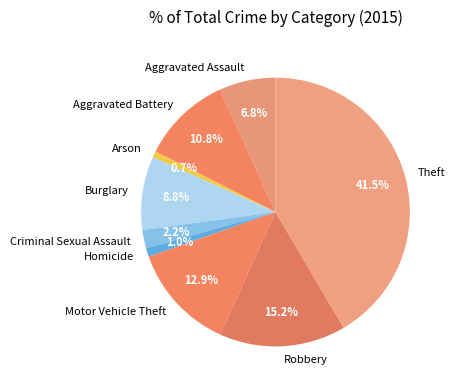

Is Motor Vehicle Theft the majority of the pie?

No